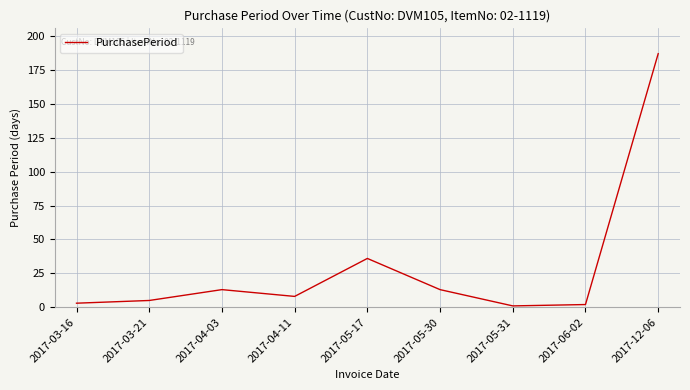

True or false: the data shows 3 at 2017-04-03.

False